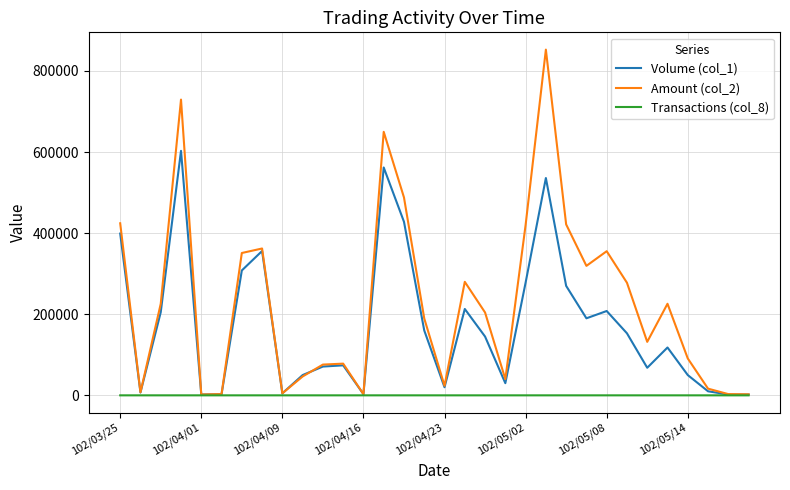

What is the difference between the second highest and minimum values in the Volume (col_1) series?

560000